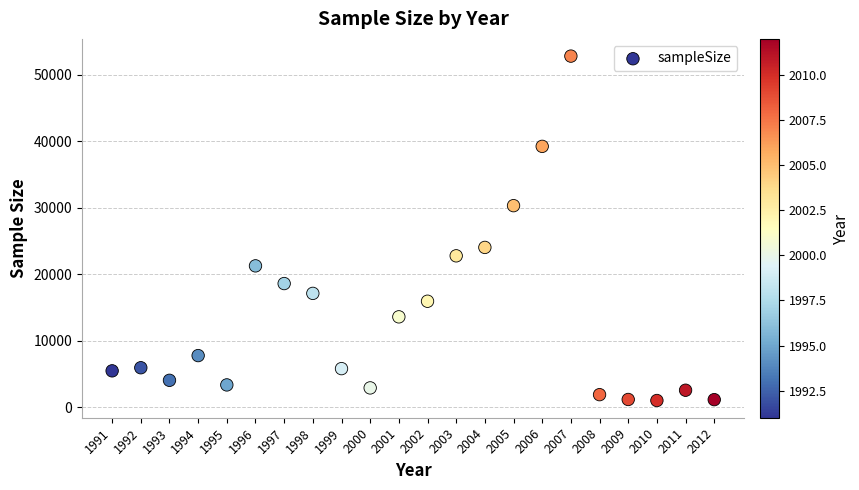

What is the range of Y values (max minus min)?

51780